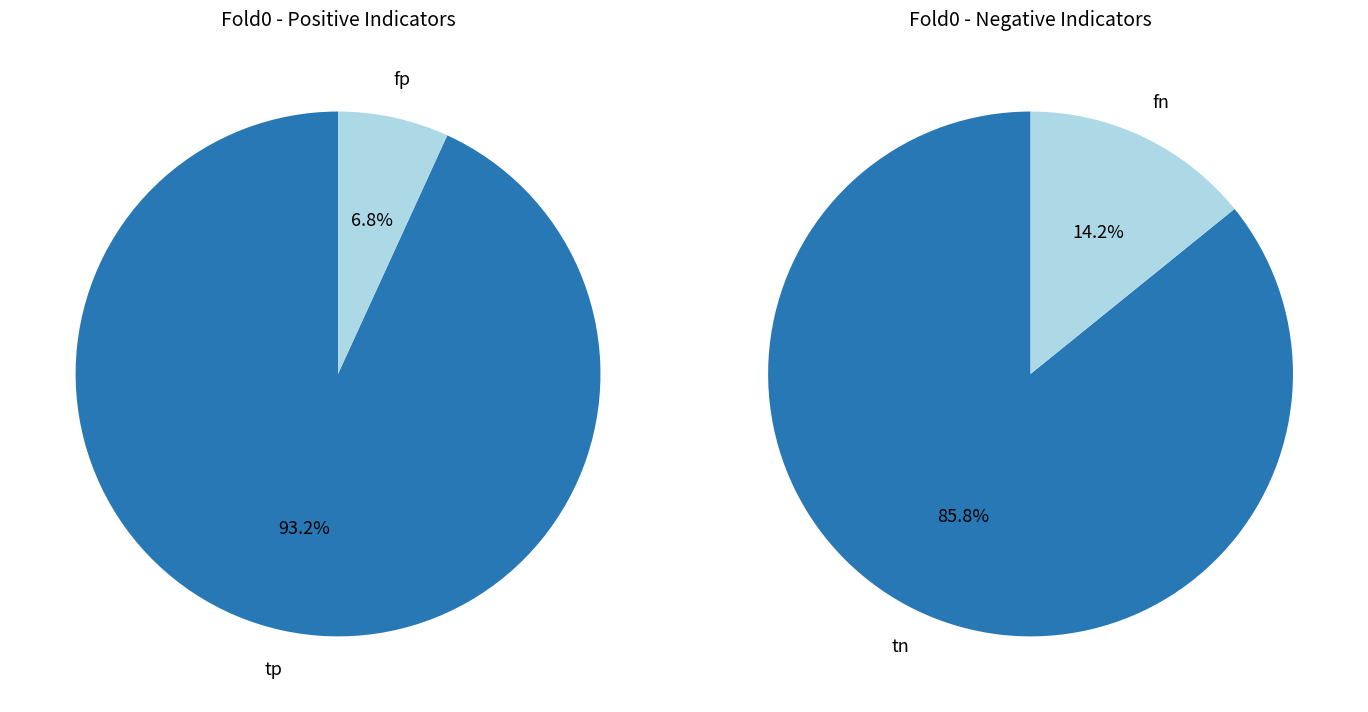

Rank the categories by value from highest to lowest.

tp, tn, fn, fp